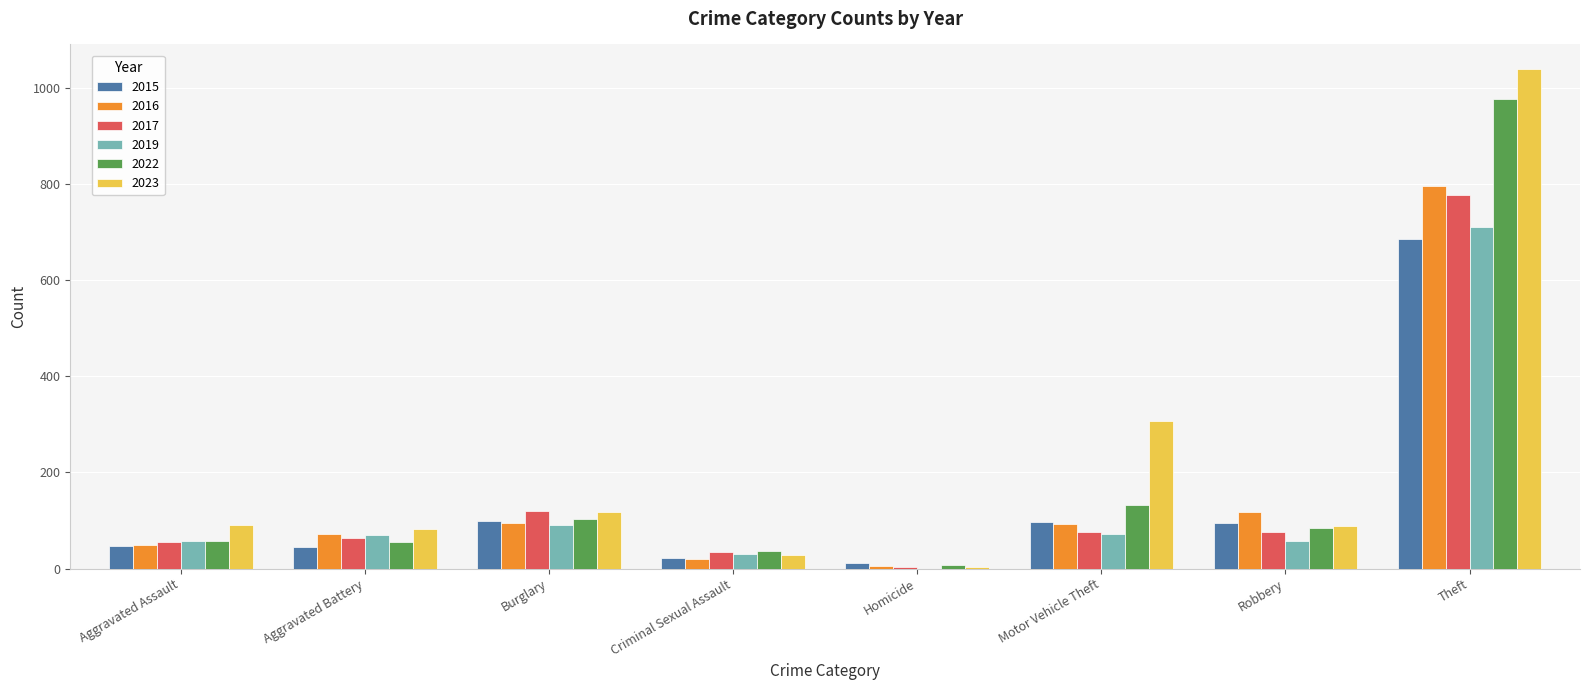

Which series has the largest total across all categories?

2023